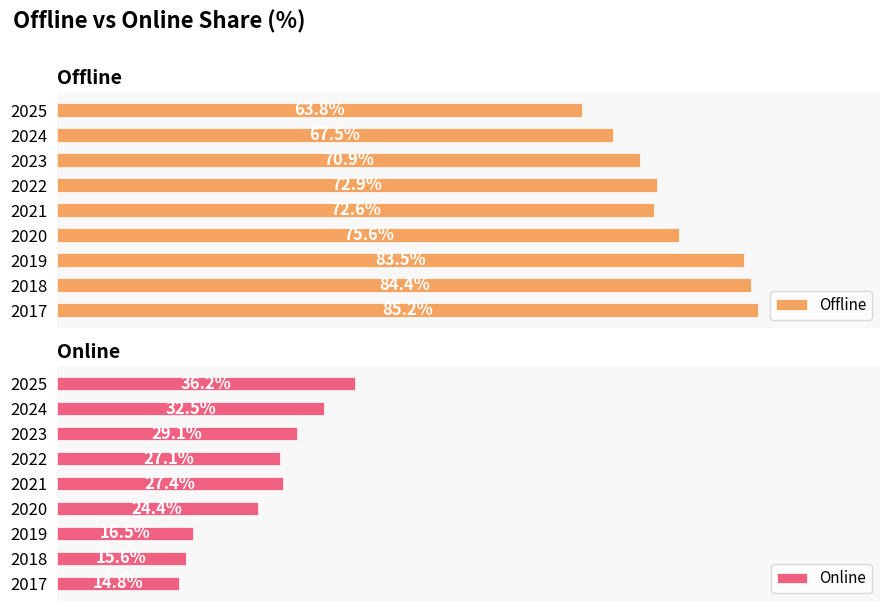

Rank the series by their average value, from highest to lowest.

Offline, Online